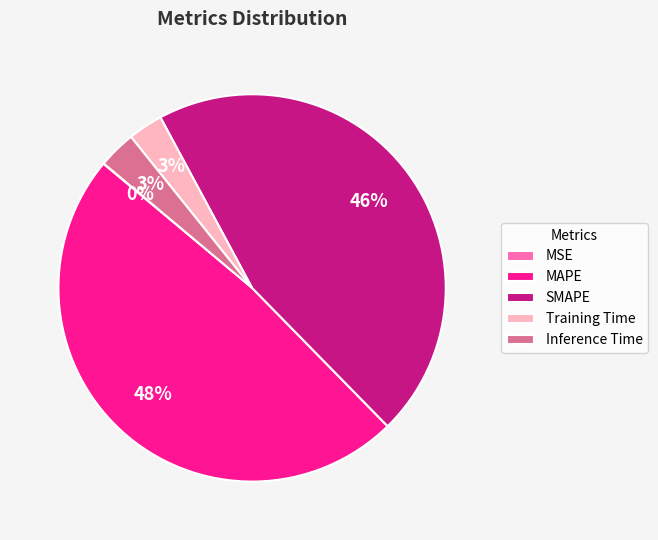

Which category has the biggest portion of the pie?

MAPE